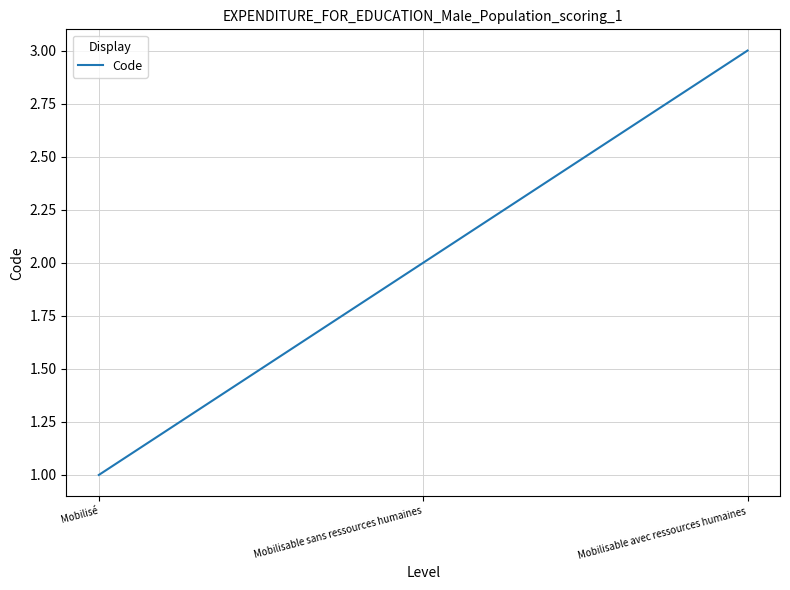

At which category does the chart reach its peak across all series?

Mobilisable avec ressources humaines